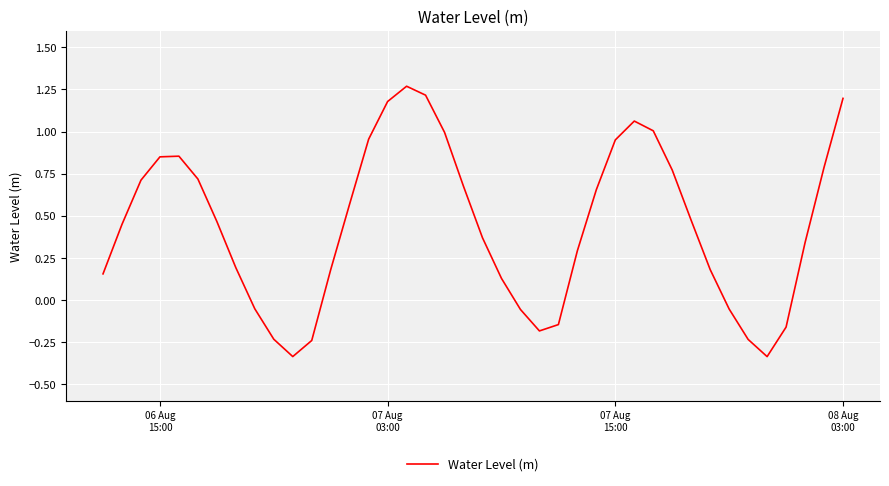

What is the difference between the maximum and minimum values?

1.6